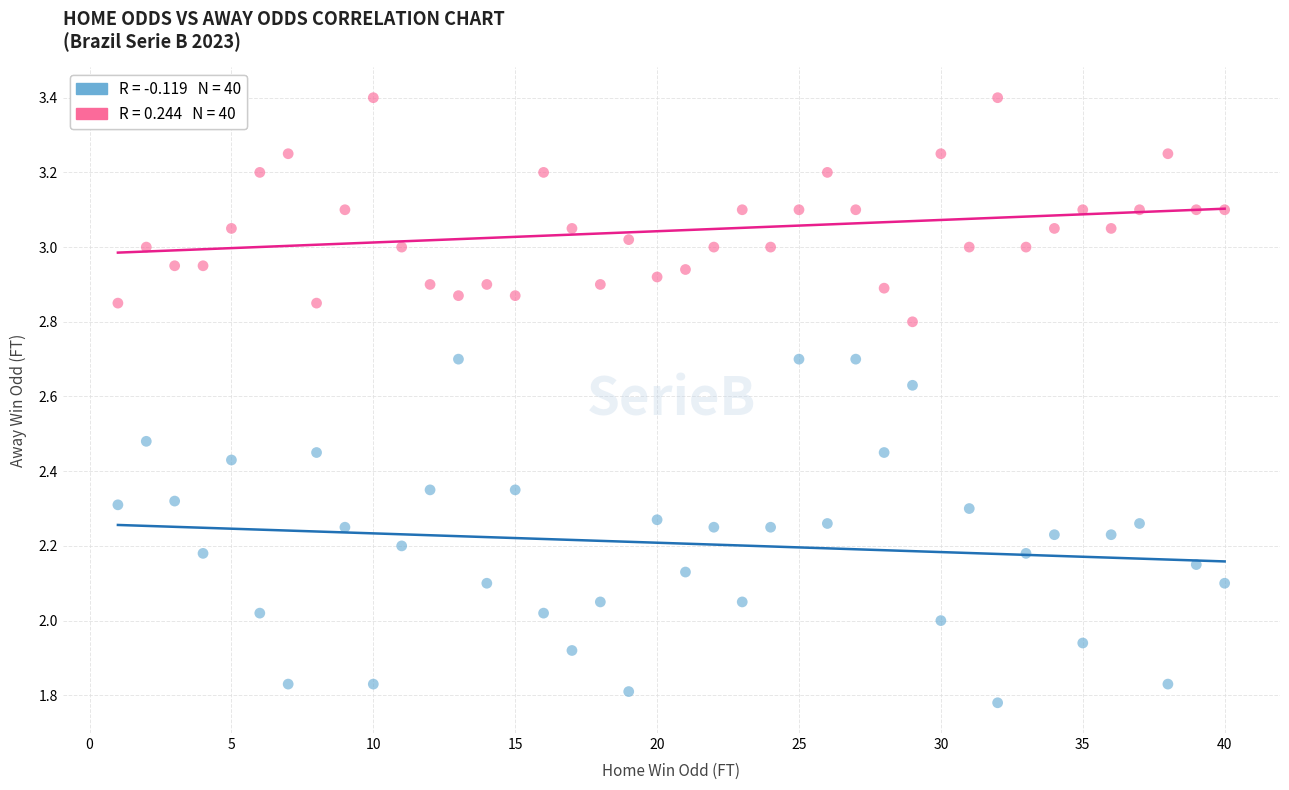

Across all data points, what is the range of X values (max minus min)?

39.0